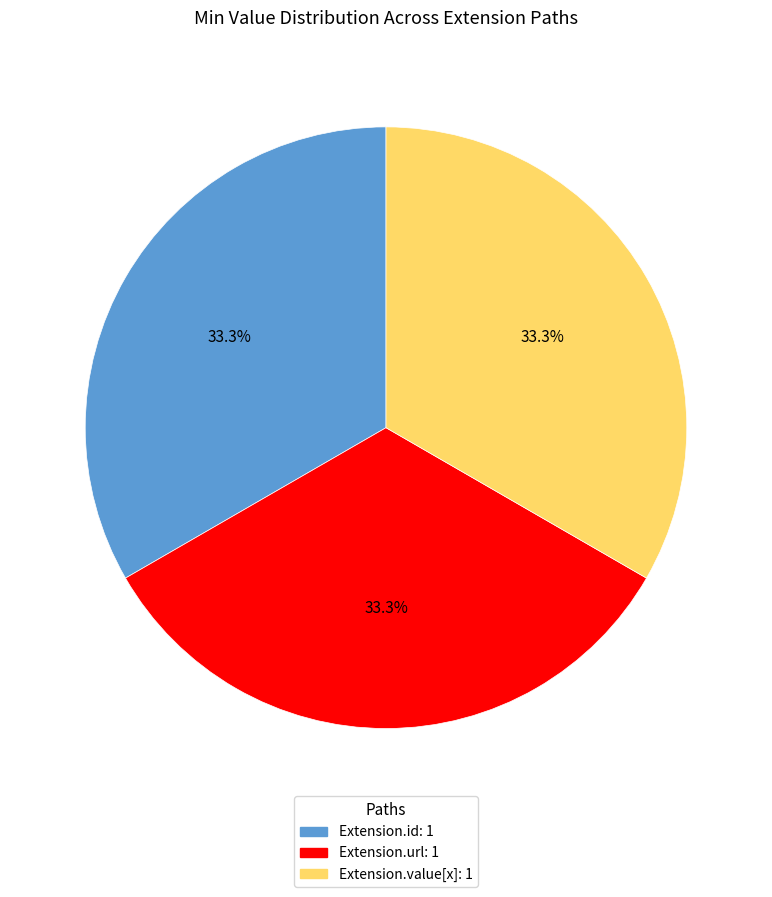

Does any single category account for the majority?

No